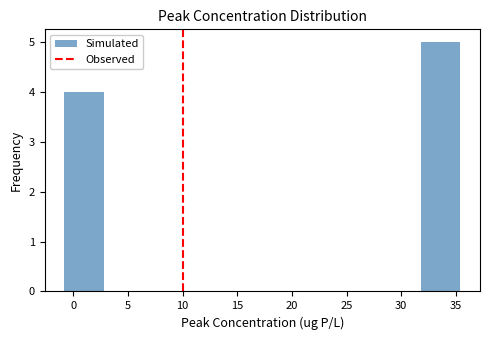

Reading left to right, transcribe this chart: for each bar, give the range it covers on the x-axis and its height. Neither the bar edges nor the heights are printed on the chart, so give them approximately, as read against the axes.

-1.0 to 3.0: 4
3.0 to 6.5: 0
6.5 to 10.0: 0
10.0 to 13.5: 0
13.5 to 17.5: 0
17.5 to 21.0: 0
21.0 to 24.5: 0
24.5 to 28.0: 0
28.0 to 32.0: 0
32.0 to 35.5: 5